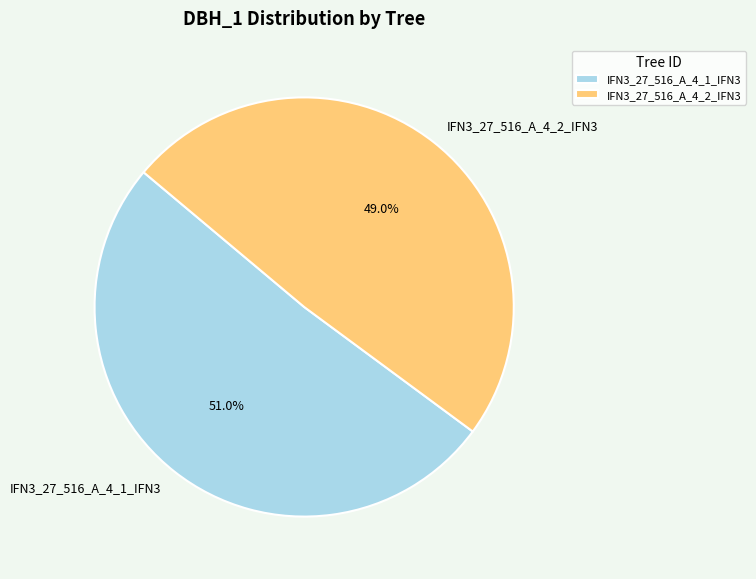

Combined, what portion of the pie is IFN3_27_516_A_4_1_IFN3 and IFN3_27_516_A_4_2_IFN3?

100.0%